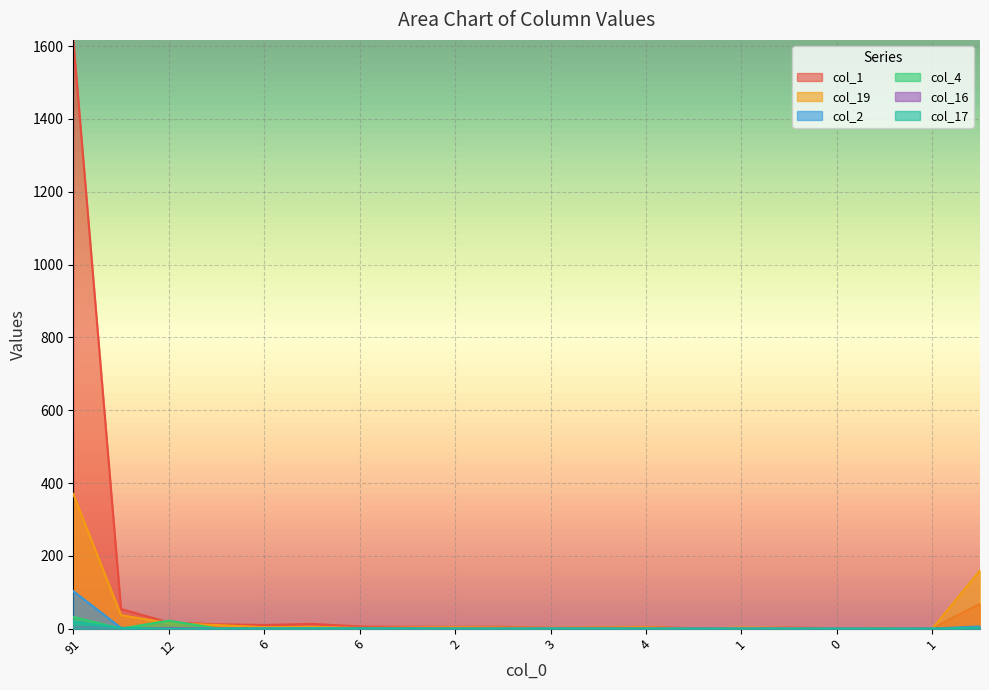

Which category has the highest value across all series?

91